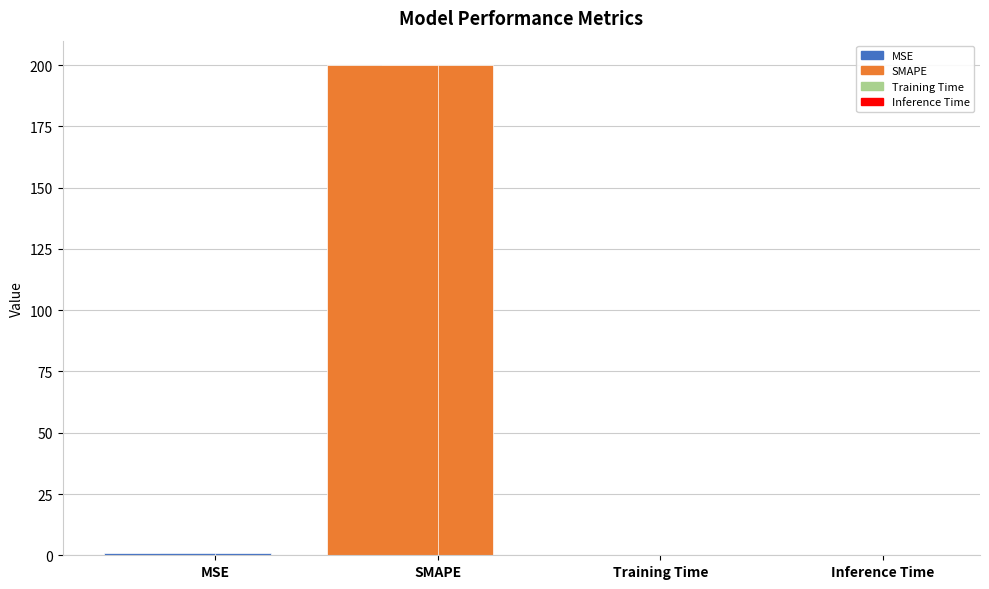

What is the change in value from MSE to Inference Time?

-1.0